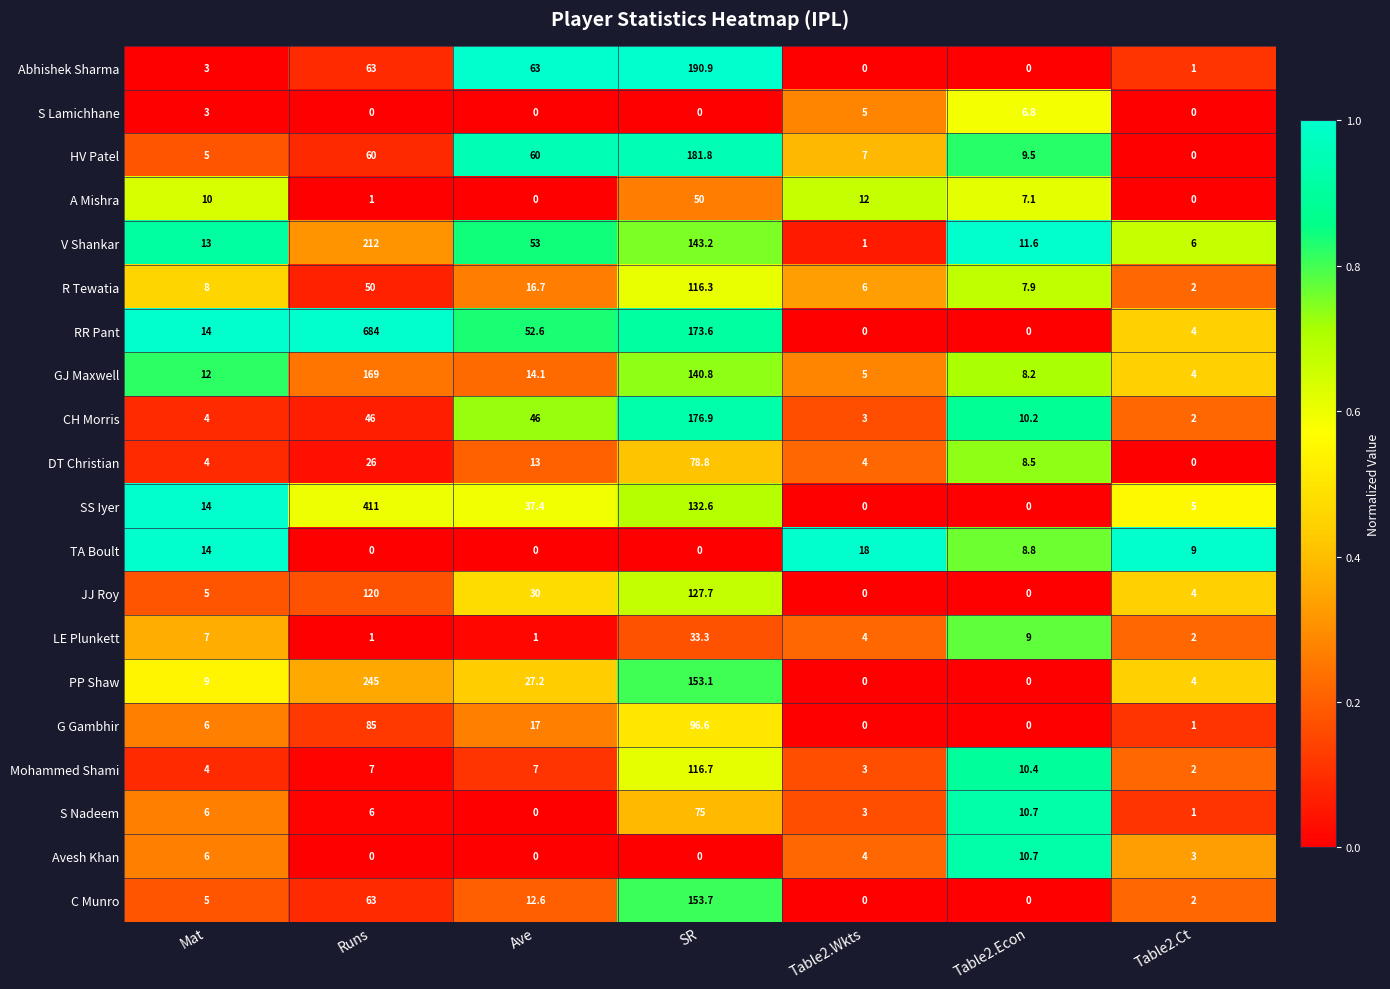

List the series in order of their peak value, highest first.

RR Pant, SS Iyer, PP Shaw, V Shankar, Abhishek Sharma, HV Patel, CH Morris, GJ Maxwell, C Munro, JJ Roy, Mohammed Shami, R Tewatia, G Gambhir, DT Christian, S Nadeem, A Mishra, LE Plunkett, TA Boult, Avesh Khan, S Lamichhane